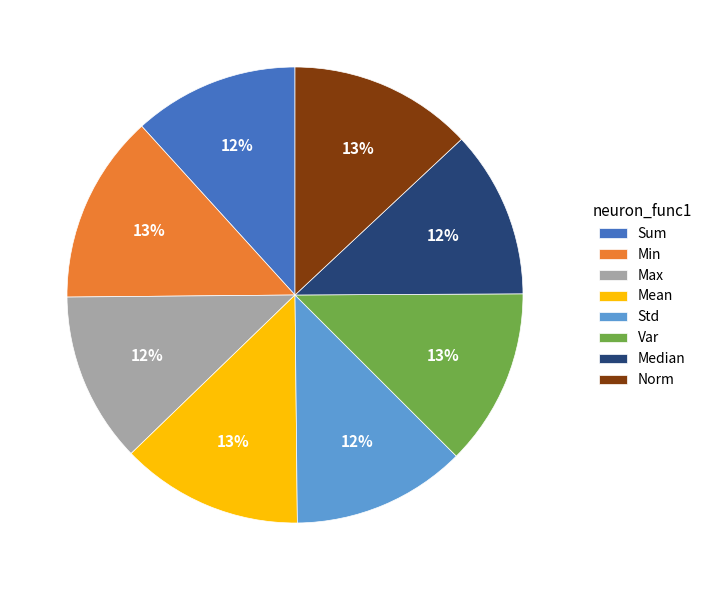

Is there a majority slice in this chart?

No